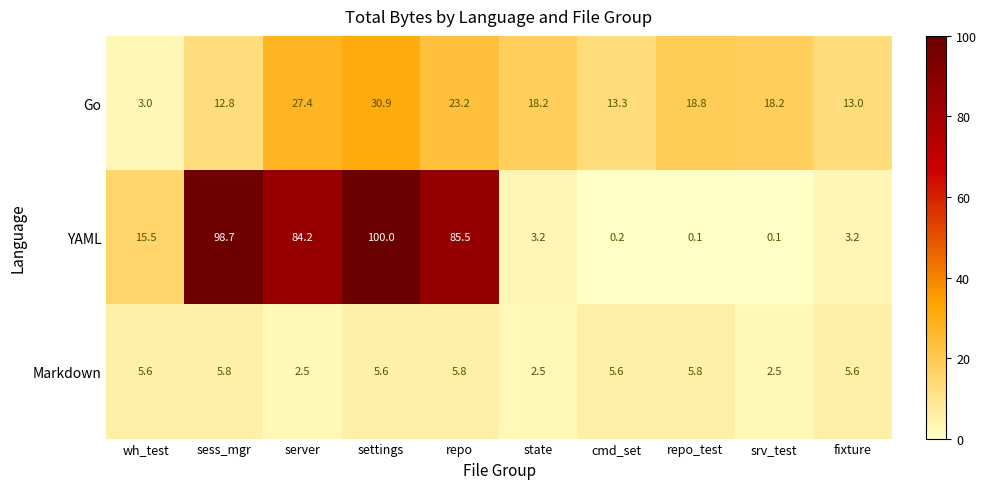

How many categories are shown in the chart?

10